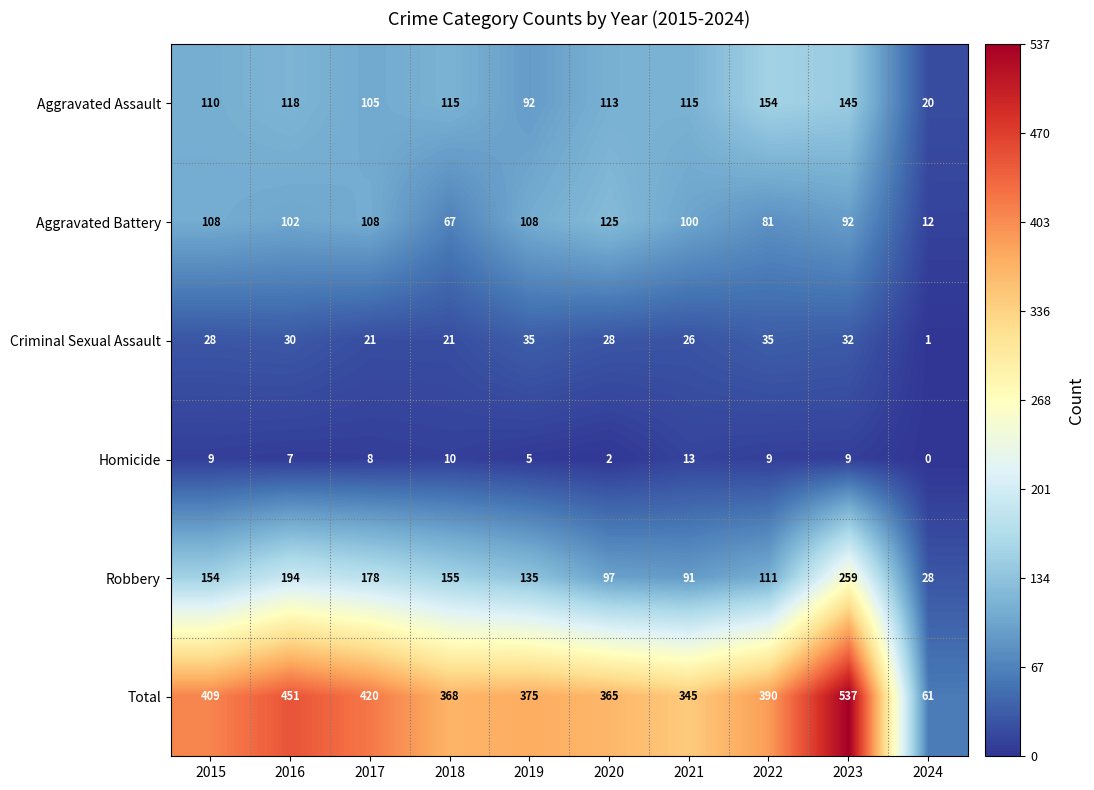

What is the difference between the second highest and second lowest values in the Criminal Sexual Assault series?

14